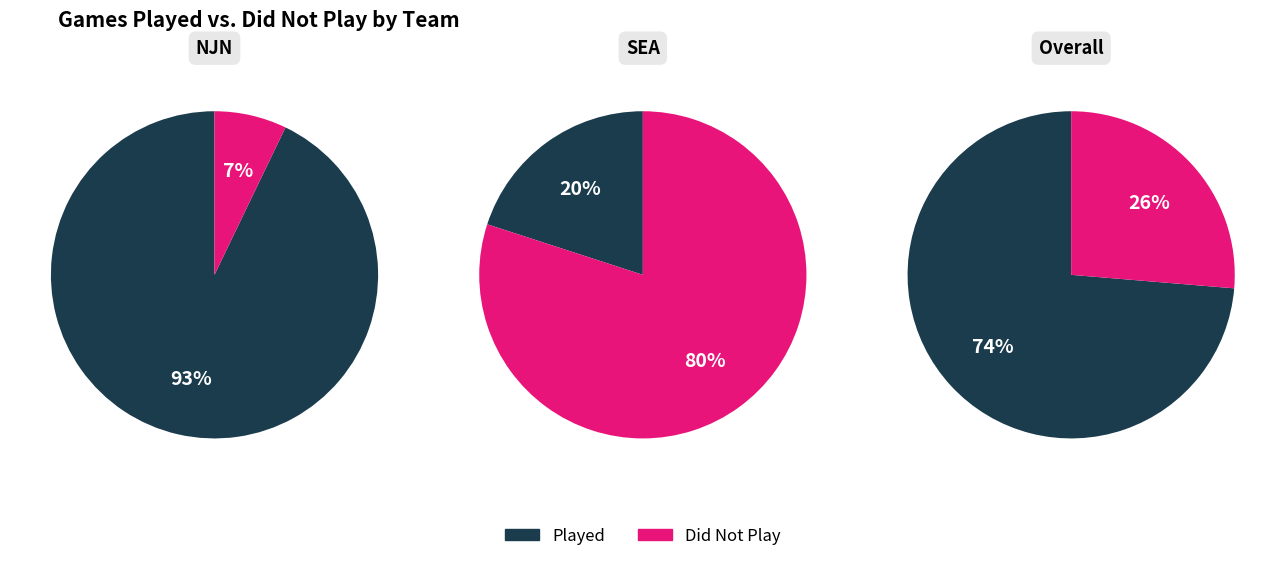

Which slice is the largest?

NJN